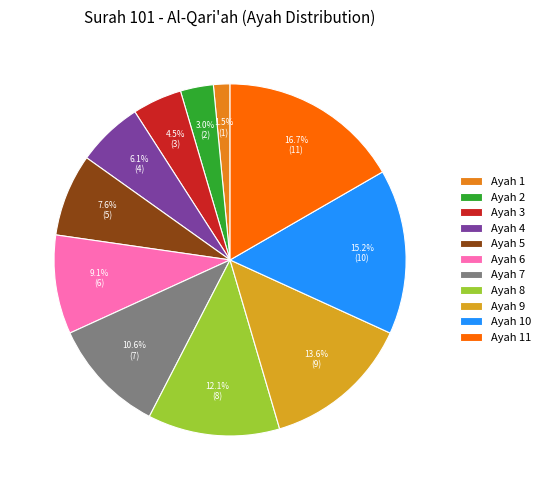

Is it true that Ayah 10 is 26% of the pie?

False